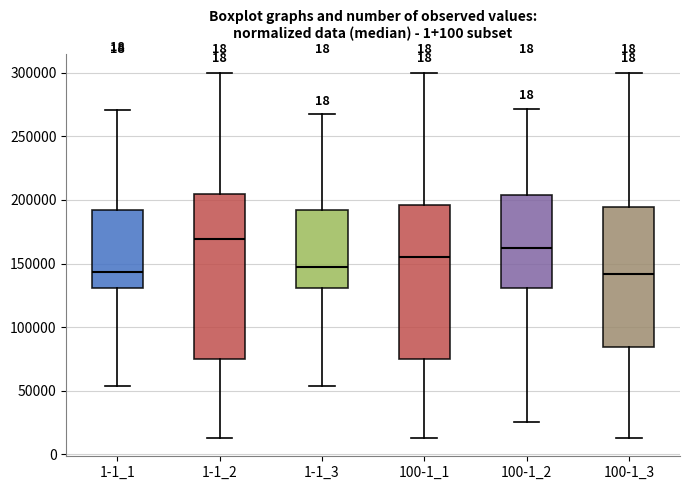

Reading left to right, transcribe this box plot: for each box, give where its median line is, the range the box spans, and where its two whiskers end, as read against the y-axis. The values are not printed on the chart, so give them approximately, as read against the axis.

1-1_1: median 145000, box 130000 to 190000, whiskers 55000 to 270000
1-1_2: median 170000, box 75000 to 205000, whiskers 15000 to 300000
1-1_3: median 145000, box 130000 to 190000, whiskers 55000 to 265000
100-1_1: median 155000, box 75000 to 195000, whiskers 15000 to 300000
100-1_2: median 160000, box 130000 to 205000, whiskers 25000 to 270000
100-1_3: median 140000, box 85000 to 195000, whiskers 15000 to 300000